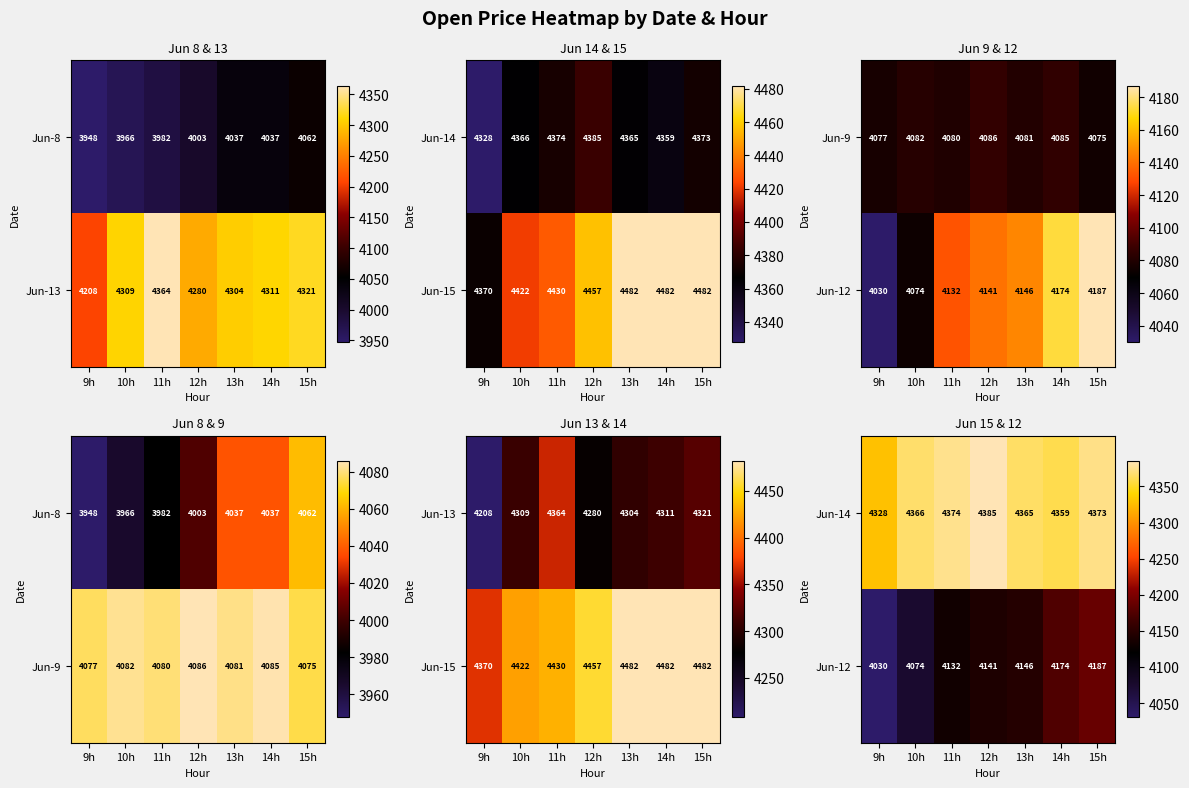

The value of Jun-12 at 13h is 4146.0. True or false?

True